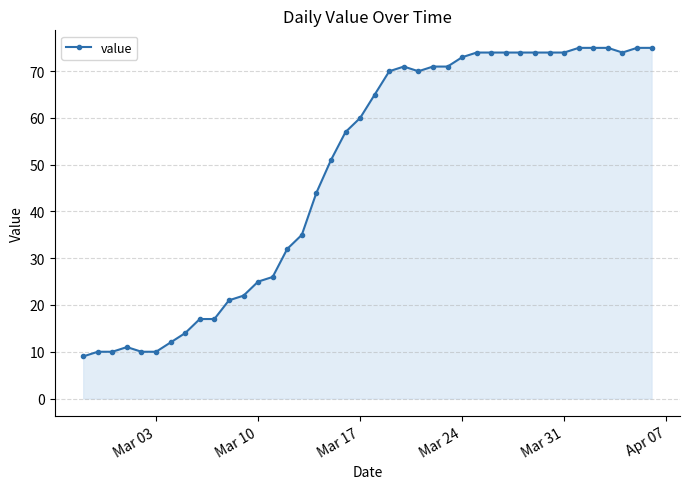

What is the value of the 37th point from the left?

75